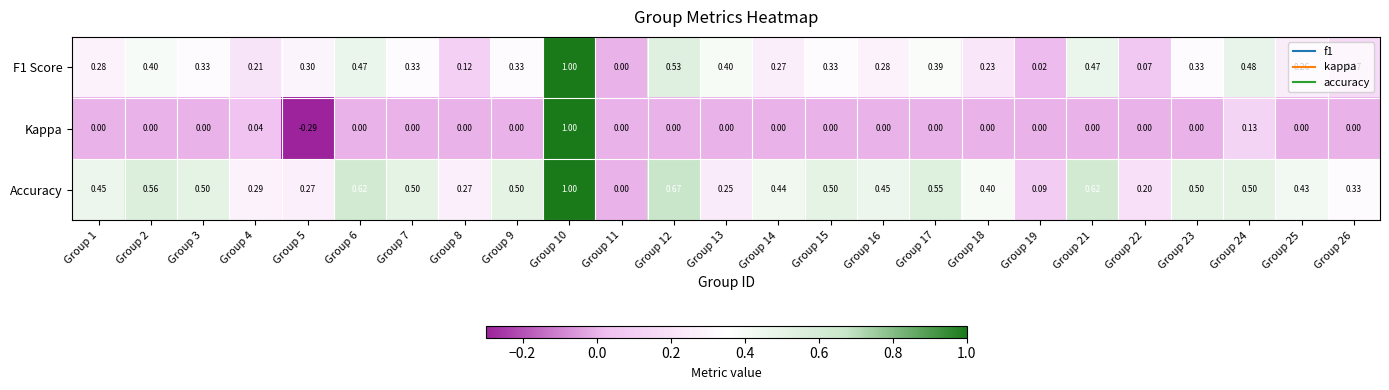

Is the value of Accuracy at Group 8 greater than the value of Kappa at Group 1?

Yes